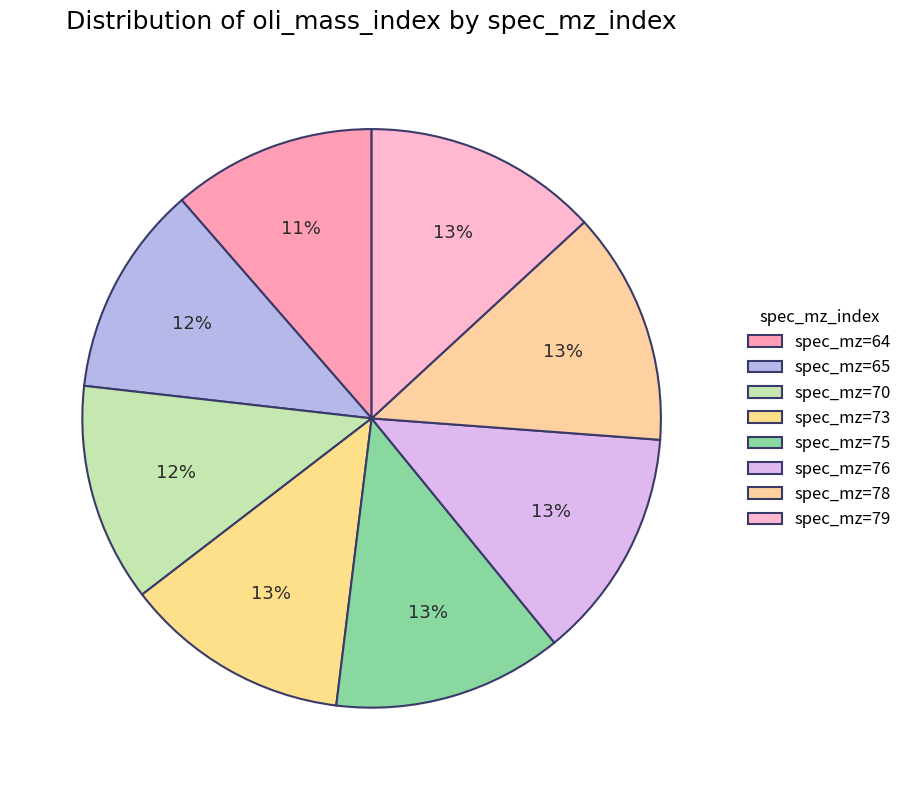

Count the number of slices in the pie.

8